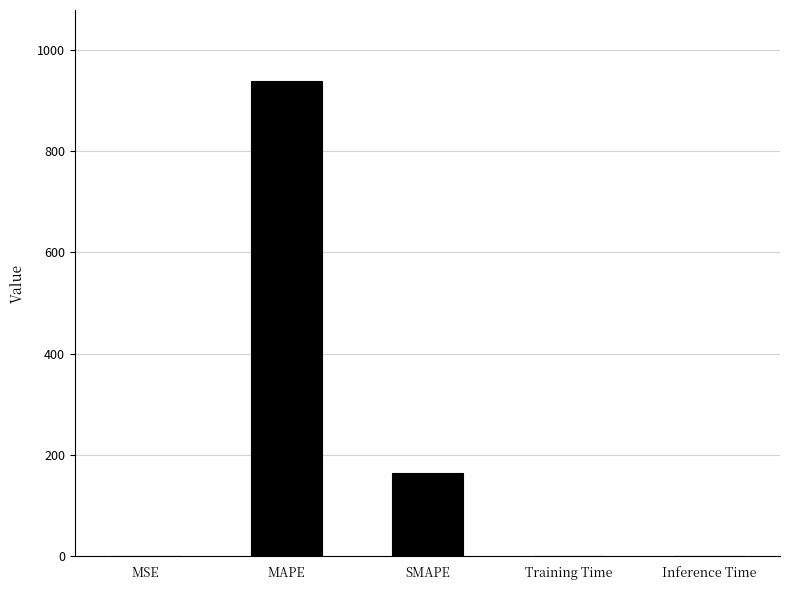

What is the change in value from MAPE to Training Time?

-937.7